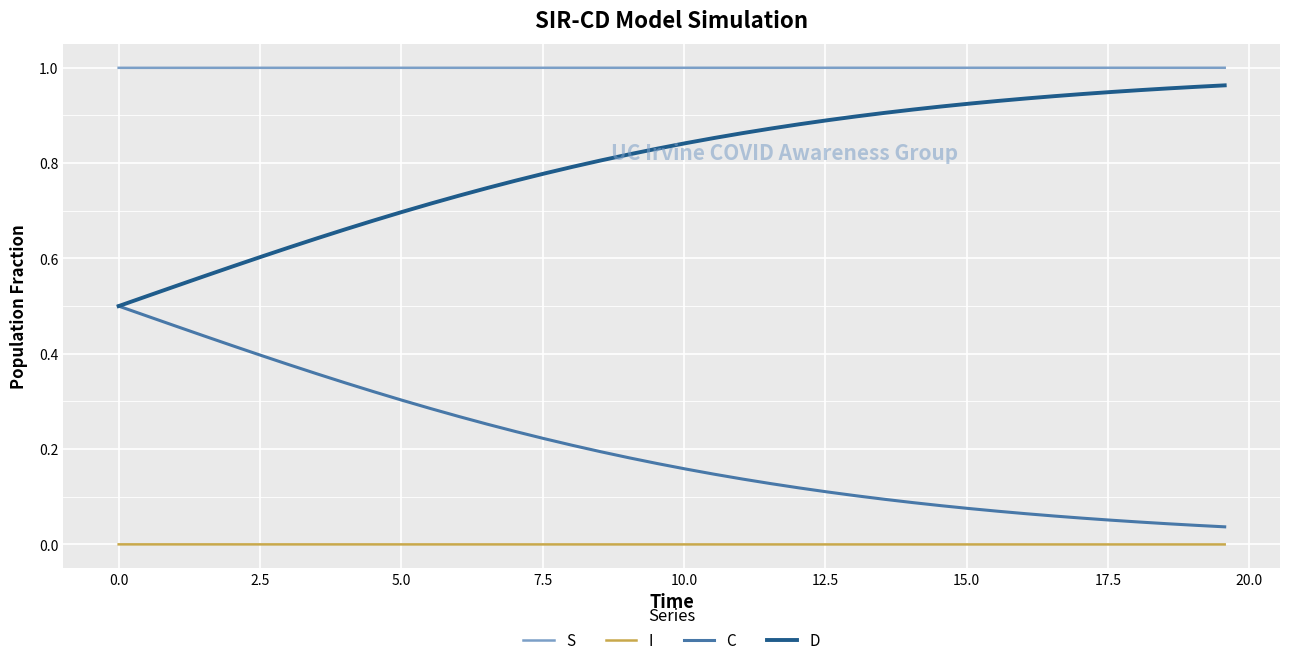

How many lines are shown in the chart?

4